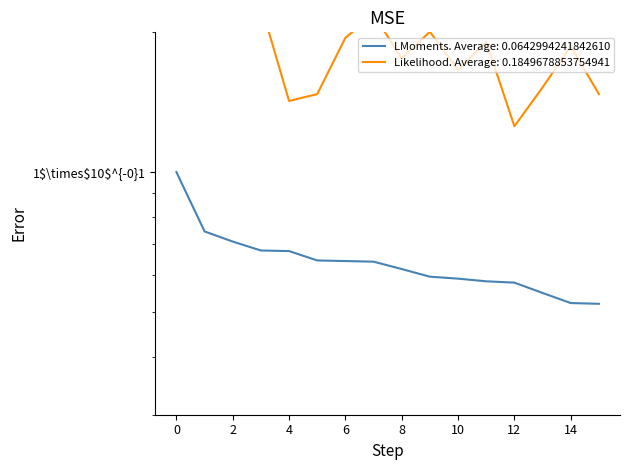

What is the minimum value for Average FP (Top players)?

0.1